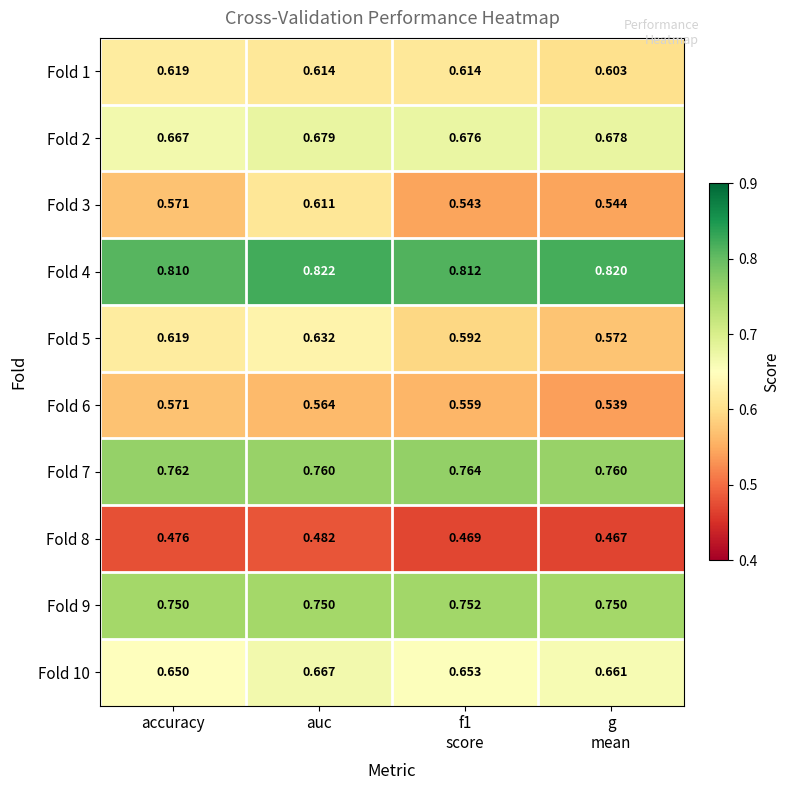

Which series has the largest total across all categories?

Fold 4